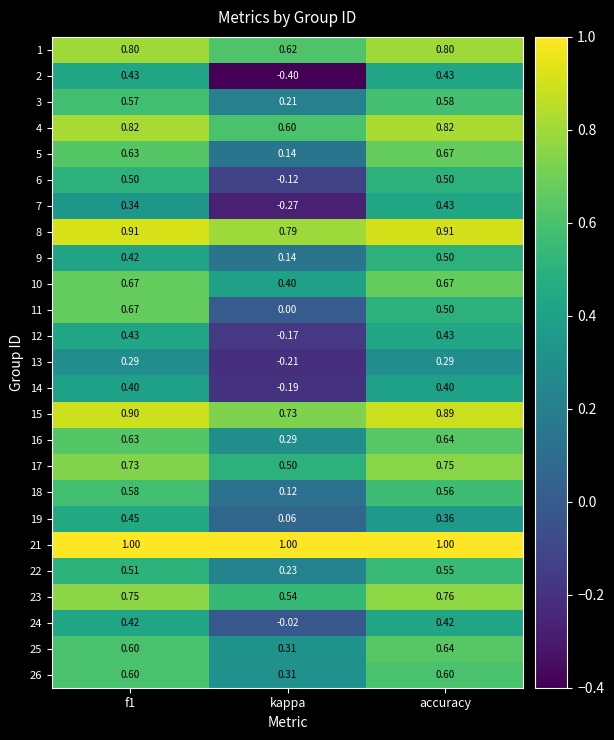

Which category has the lowest value in the 25 series?

kappa